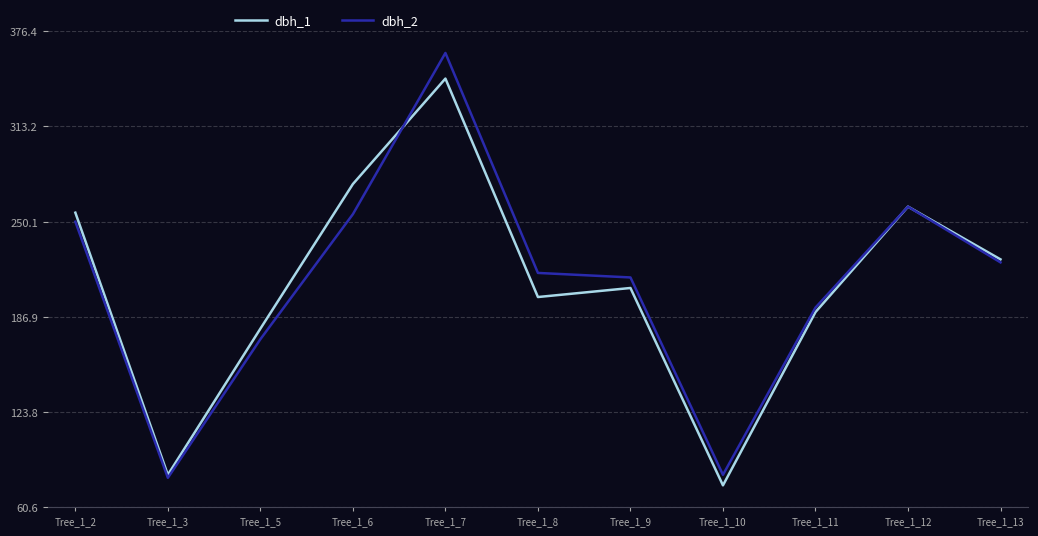

True or false: dbh_2 has more than 1 interior local peaks.

True